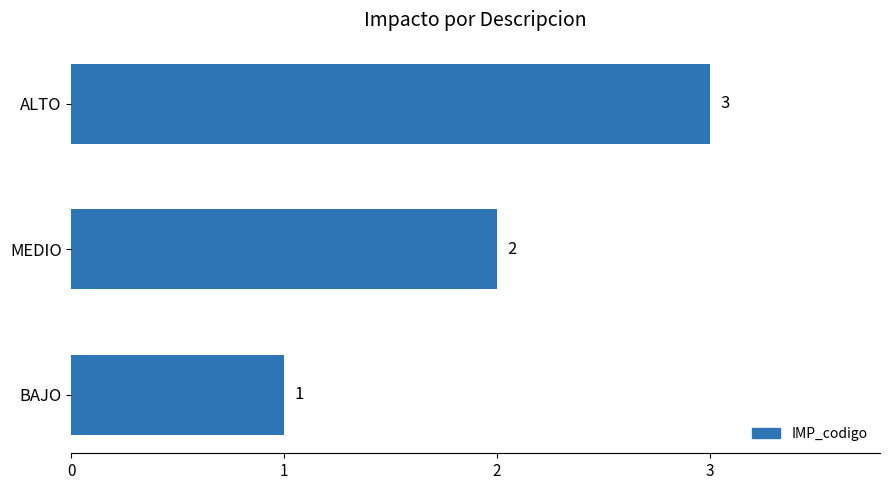

List the labels in order of value, smallest first.

BAJO, MEDIO, ALTO